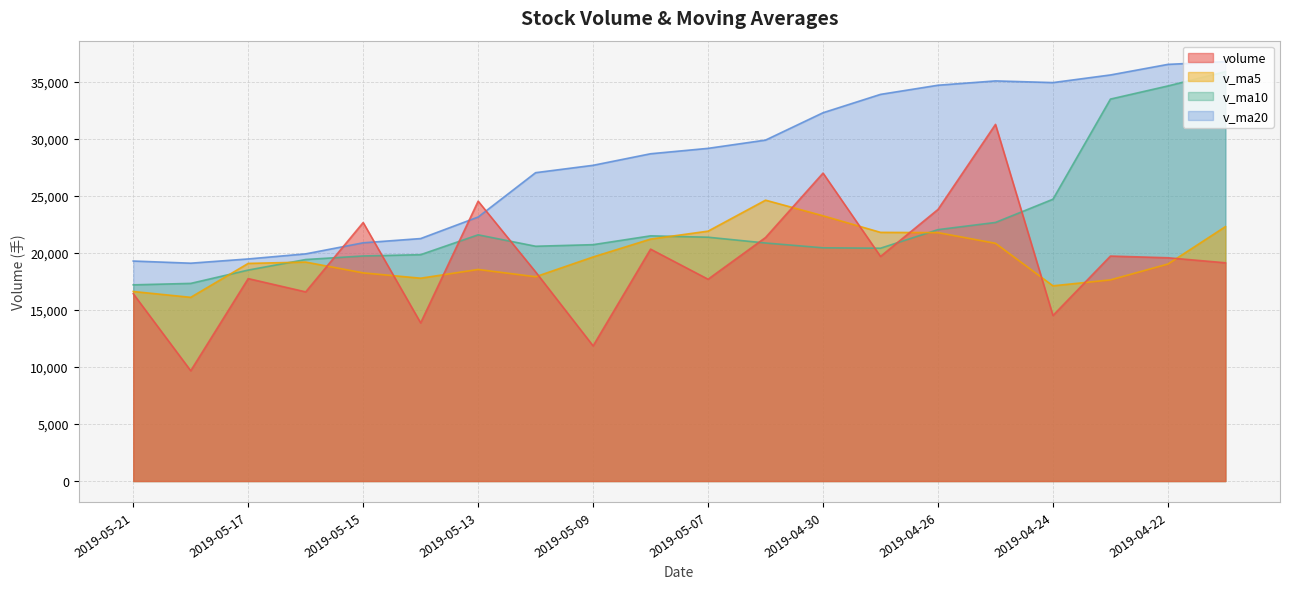

At which label does volume reach its minimum?

2019-05-20